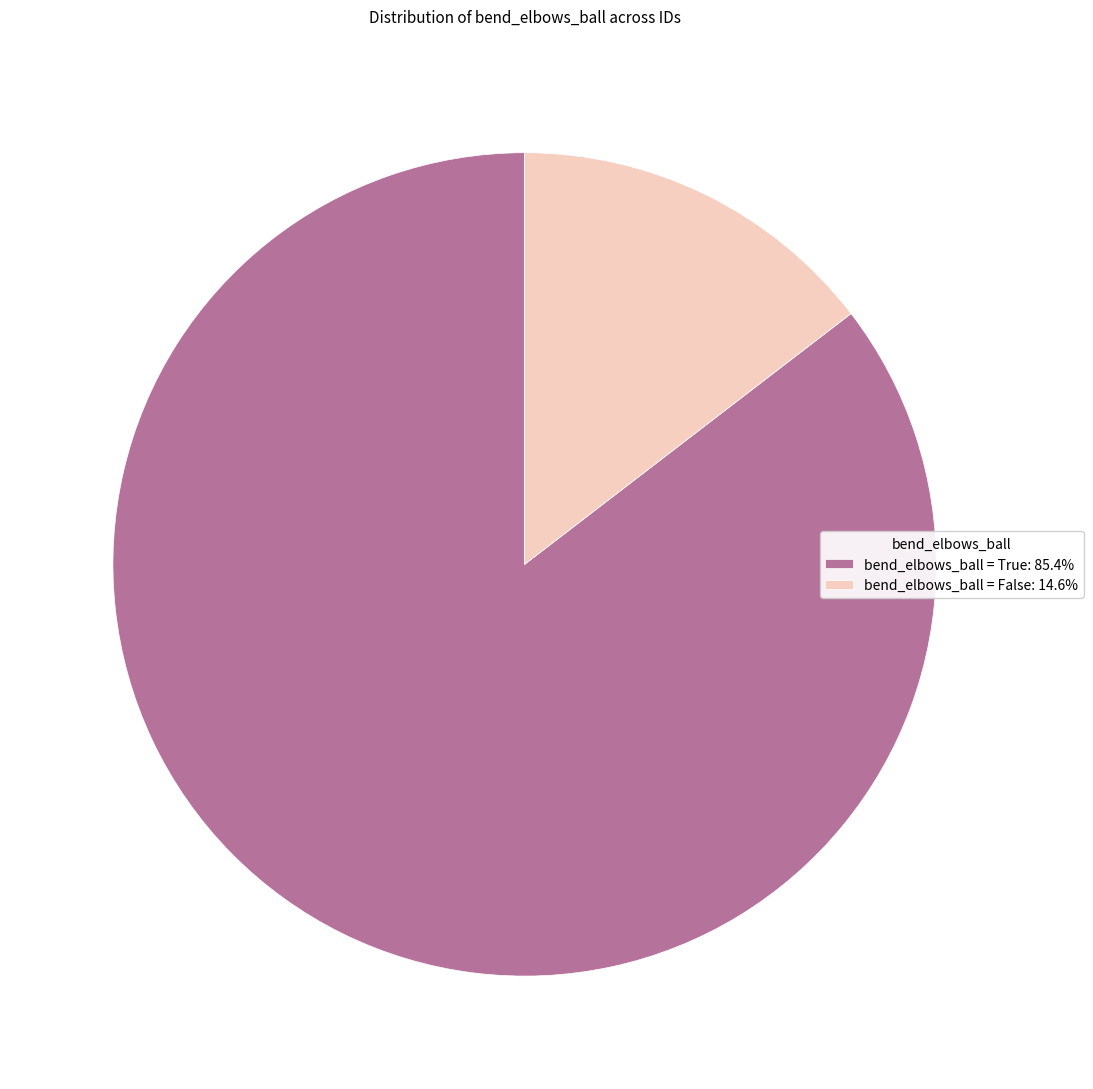

Do bend_elbows_ball = True: 85.4% and bend_elbows_ball = False: 14.6% together represent more than half of the pie?

Yes